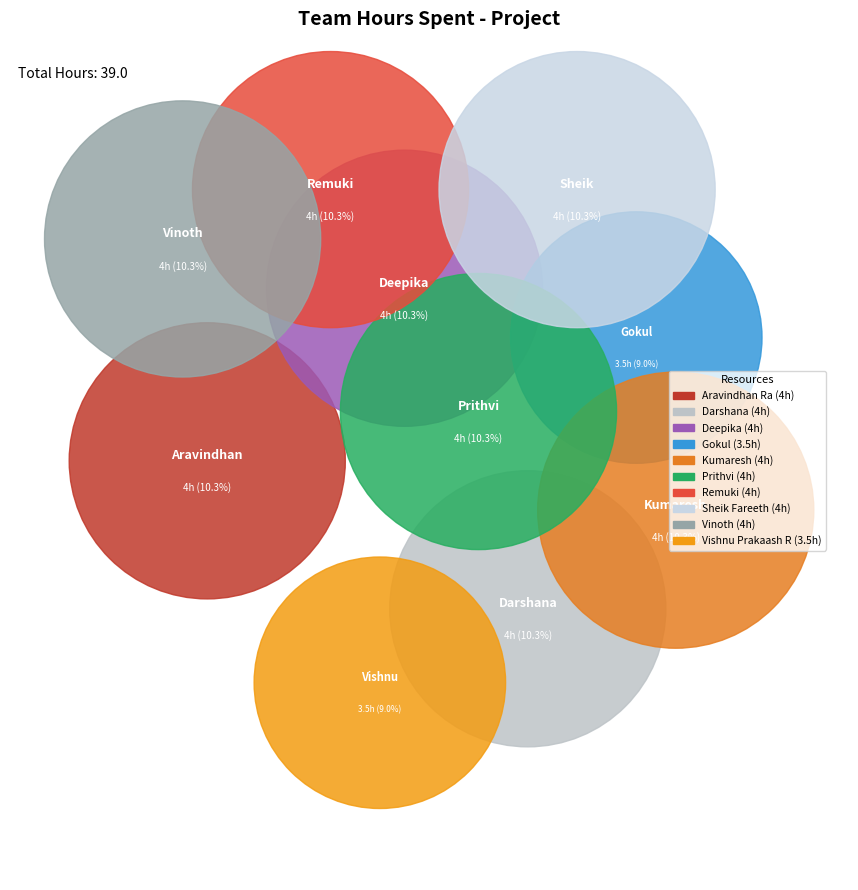

Rank the categories by value from lowest to highest.

Gokul, Vishnu Prakaash R, Aravindhan Ra, Darshana, Deepika, Kumaresh, Prithvi, Remuki, Sheik Fareeth, Vinoth